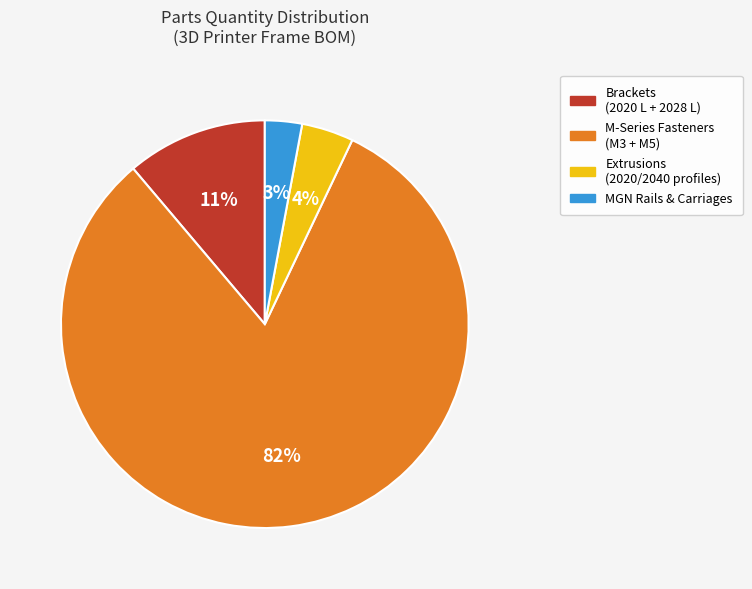

To the nearest percent, what percentage of the pie is Extrusions (2020/2040 profiles)?

4%